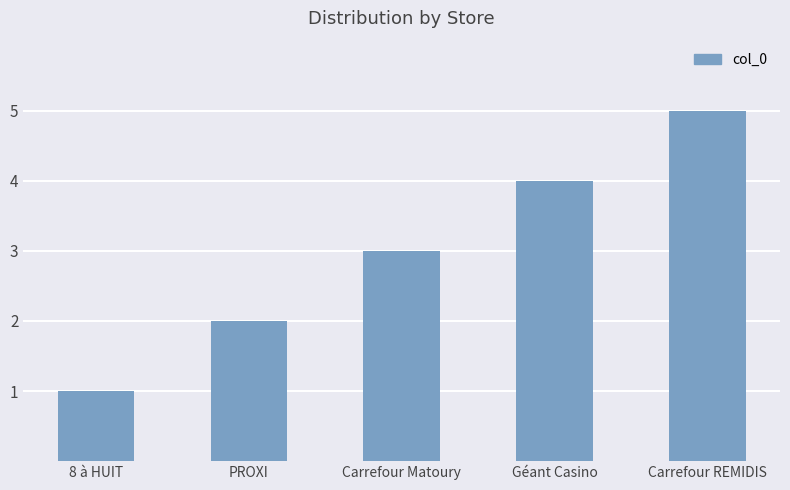

Is it true that the value at 8 à HUIT is 1?

True